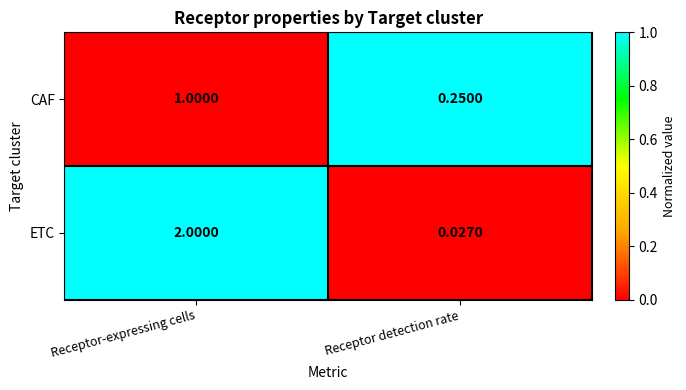

Which series has the widest spread of values?

ETC